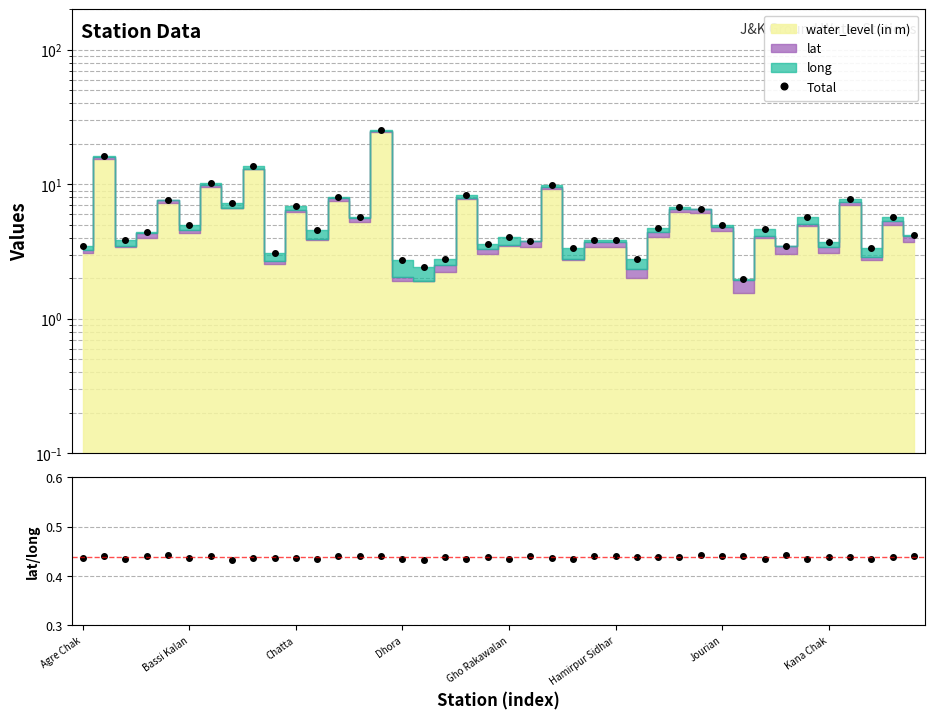

True or false: Total has more than 0 points higher than both neighbors.

True